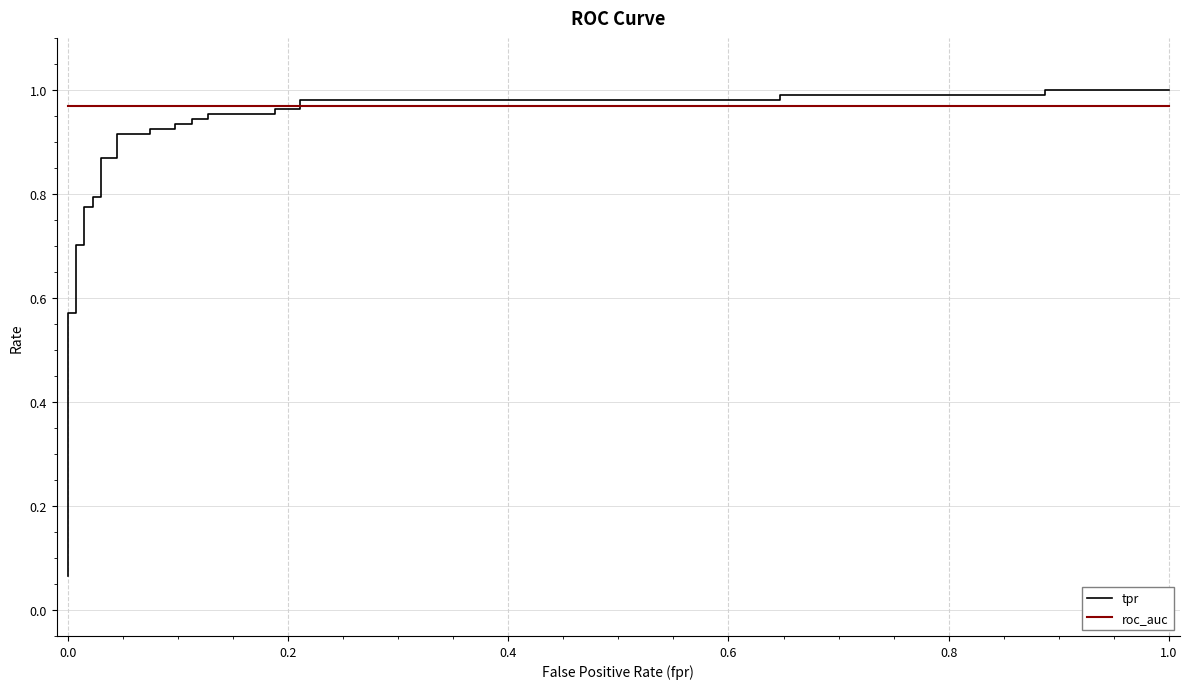

Is it true that roc_auc equals 1.7 at 24?

False